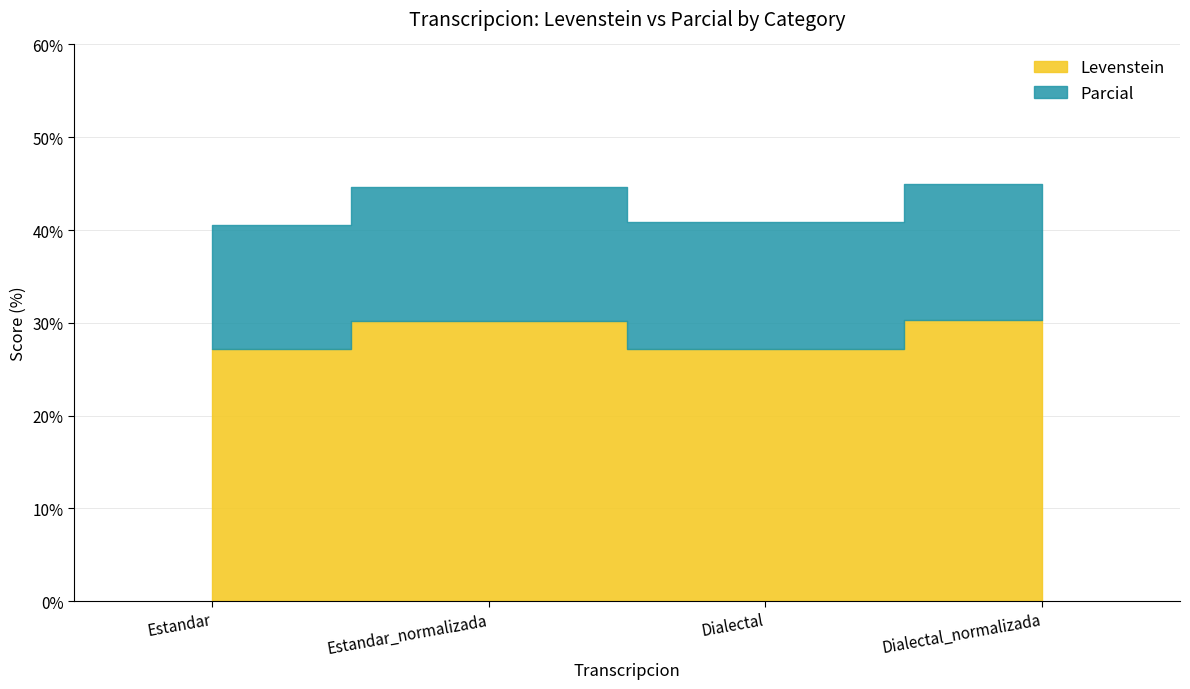

List the labels in order of Parcial value, smallest first.

Estandar, Dialectal, Estandar_normalizada, Dialectal_normalizada